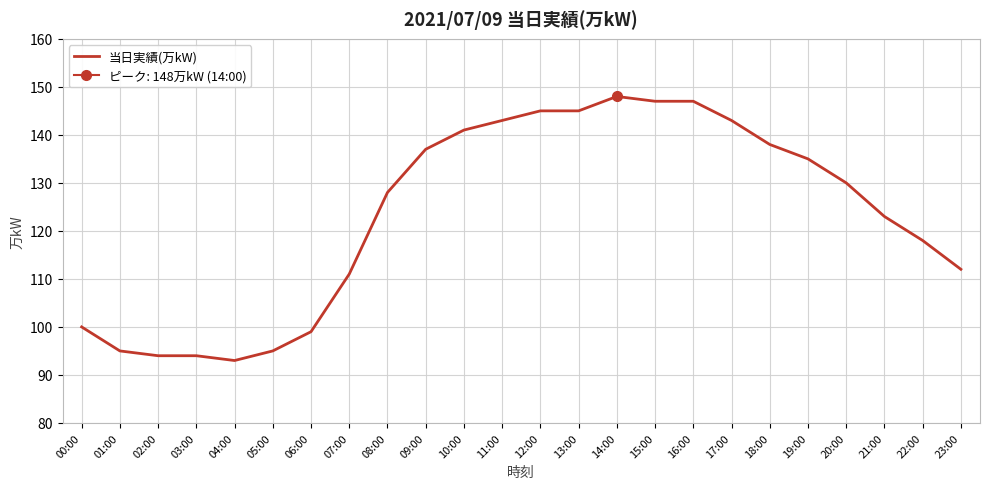

What is the value of the 3rd point from the left?

94